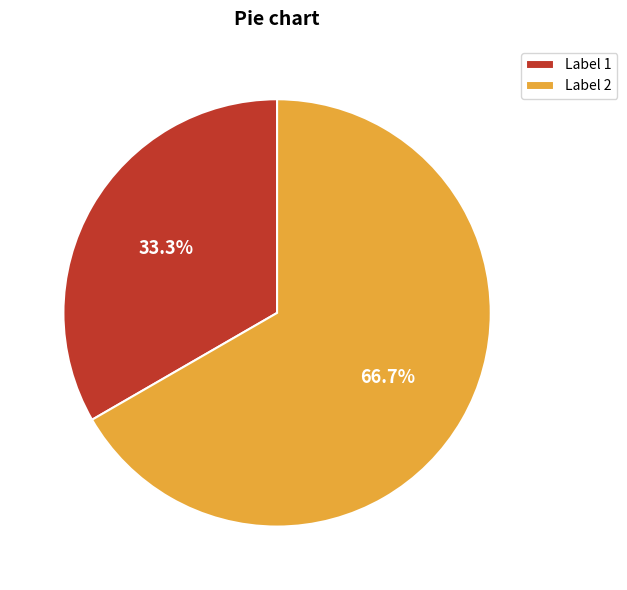

How much of the chart is everything except Label 1?

66.7%